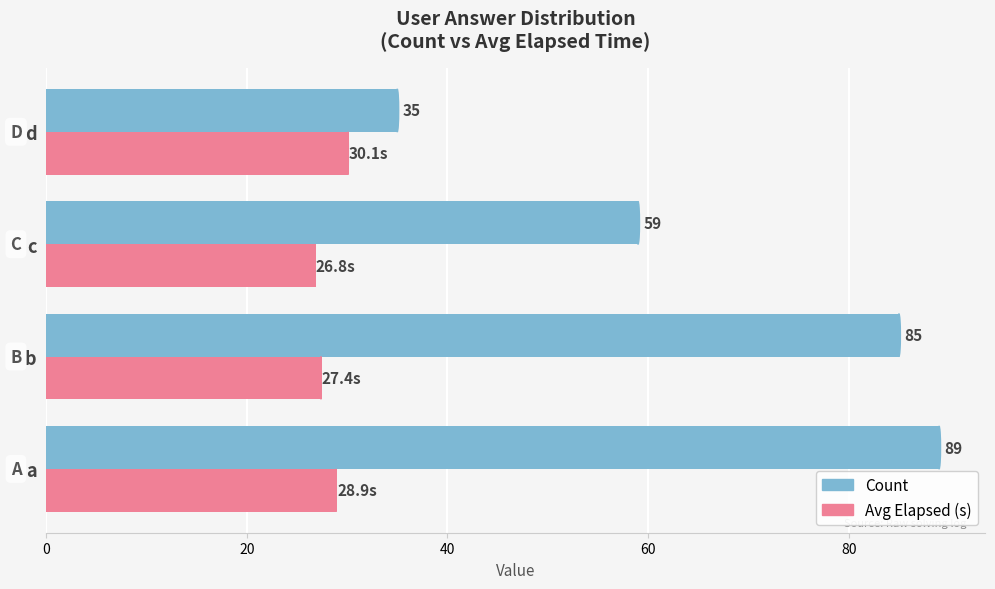

At which category is the sum across all series the highest?

a